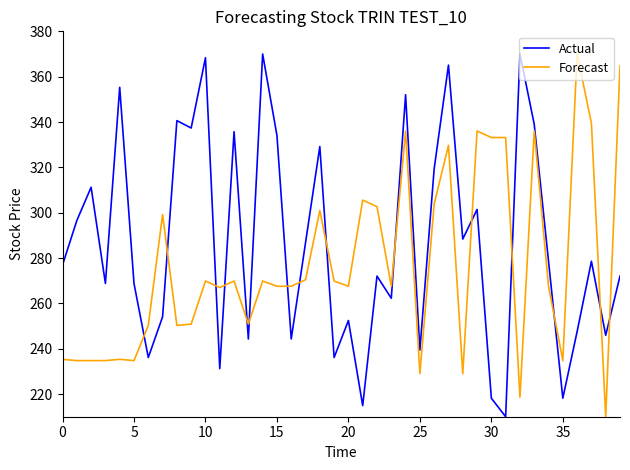

True or false: Forecast and Actual intersect in this chart.

True